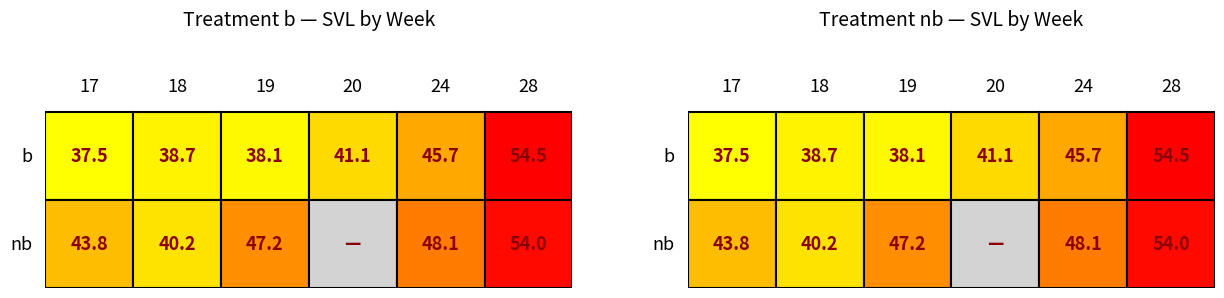

Between 20 and 28, which is larger?

28